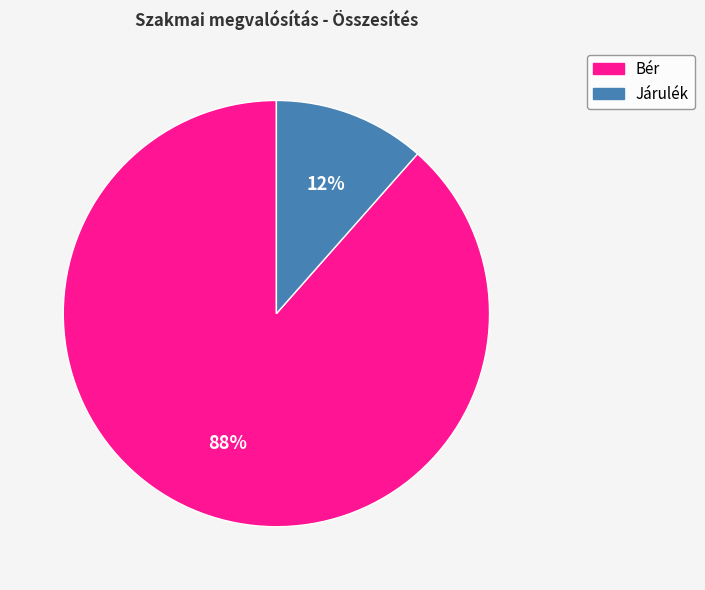

How many segments does this pie chart have?

2